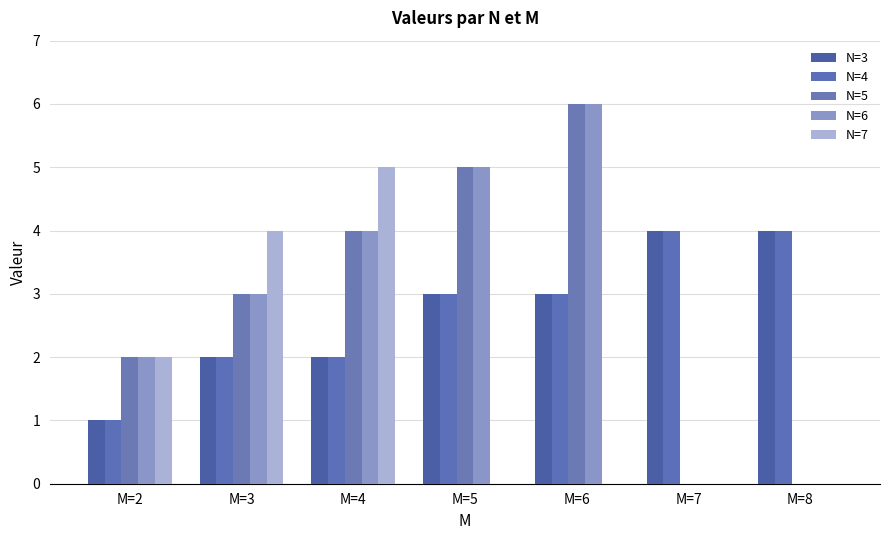

Are the bars horizontal?

No